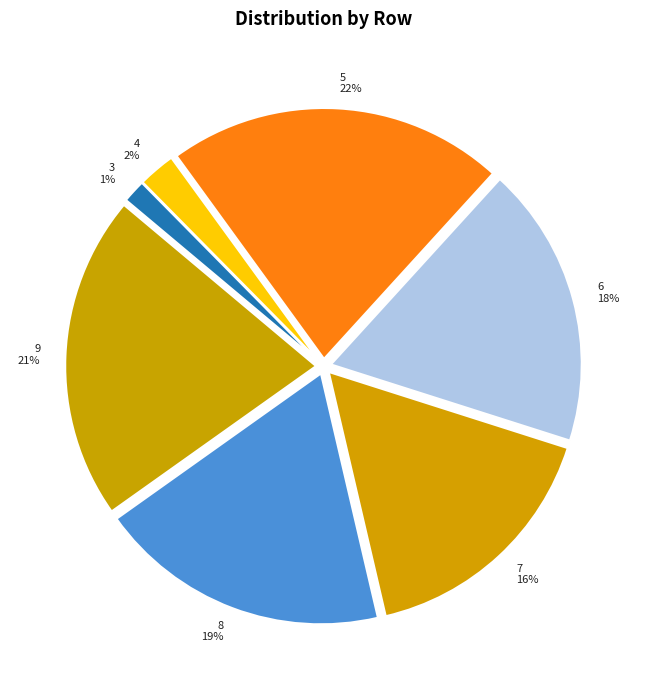

Is there any slice that represents more than half of the pie?

No